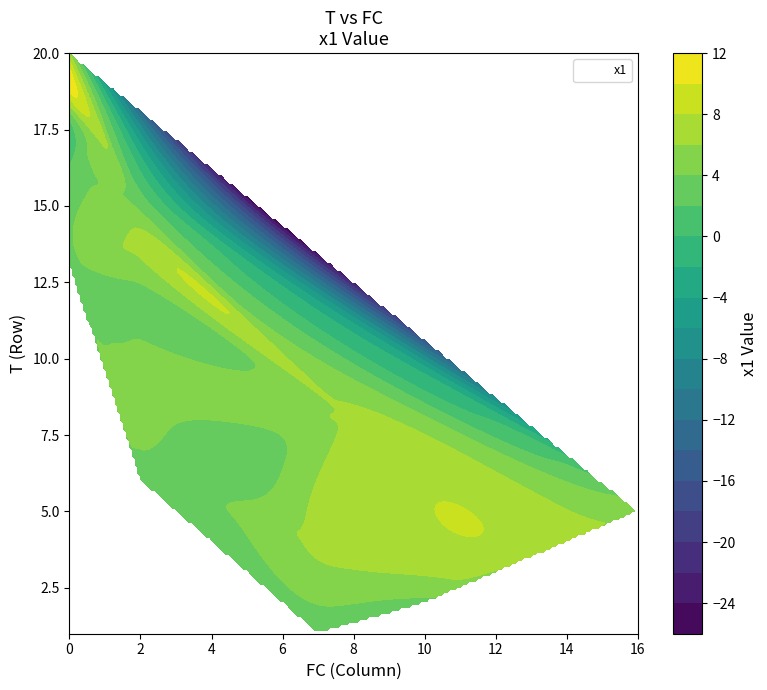

At which label does the data first exceed 11?

2